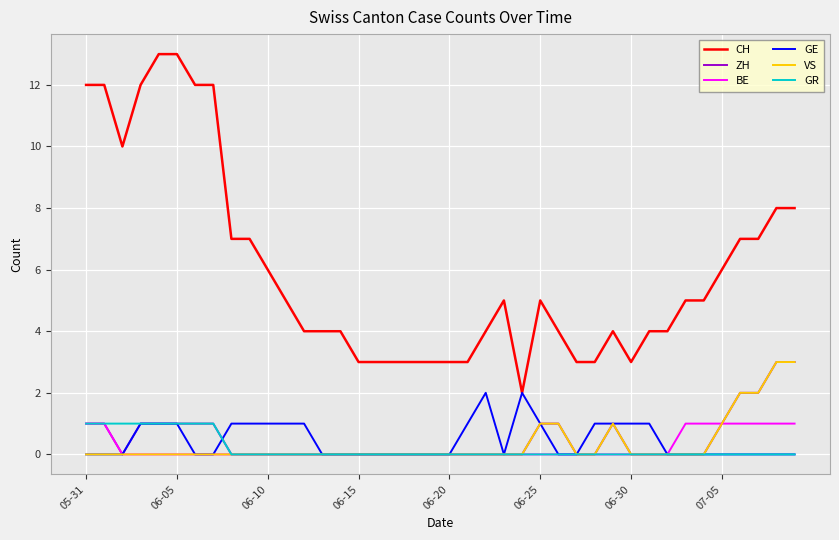

What is the maximum value for ZH?

3